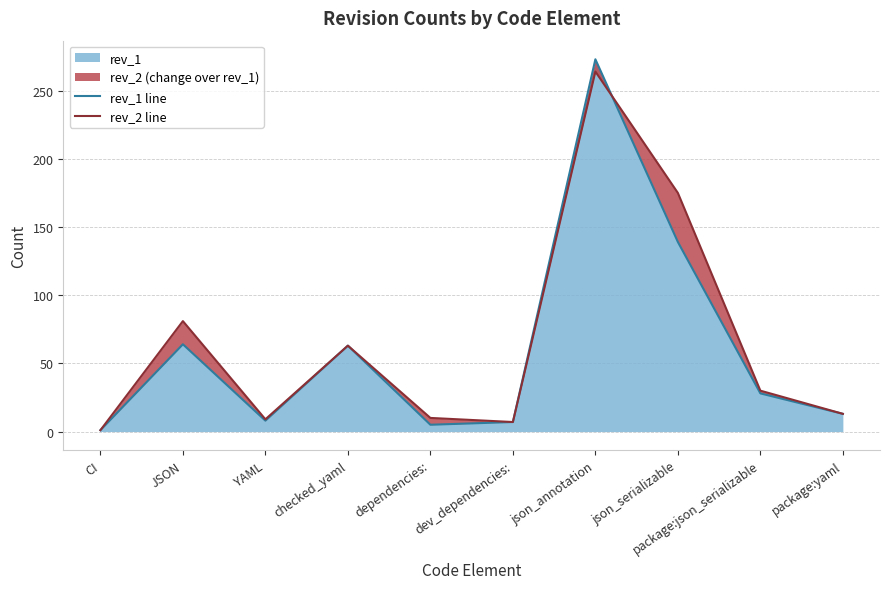

How many categories are shown in the chart?

10